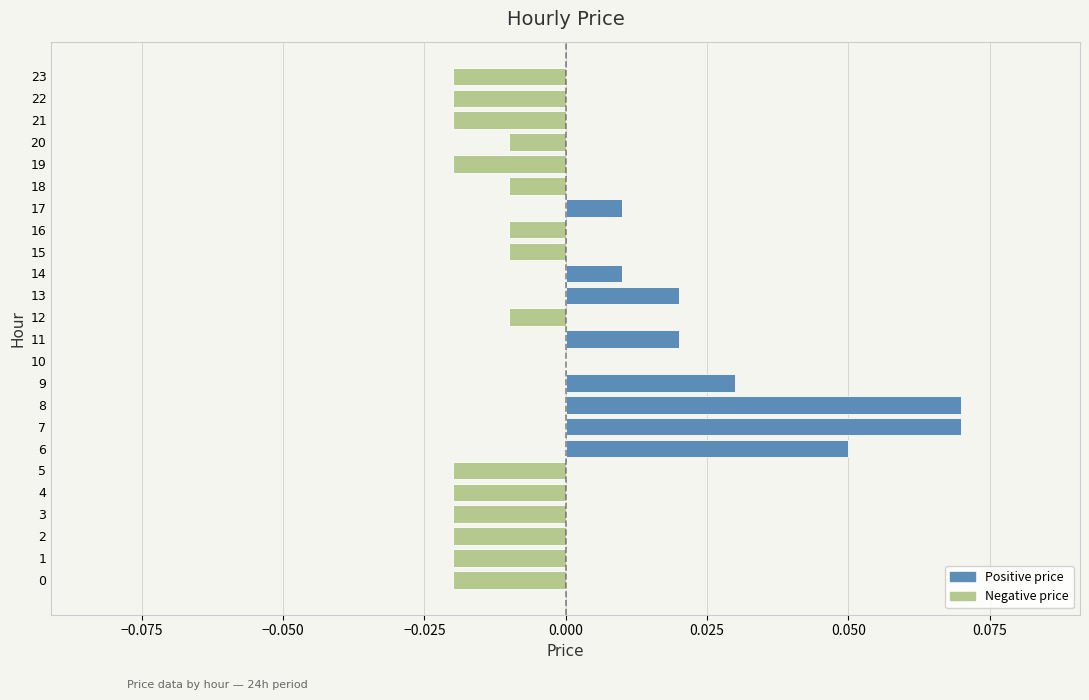

Which has a higher value, 23 or 7?

7